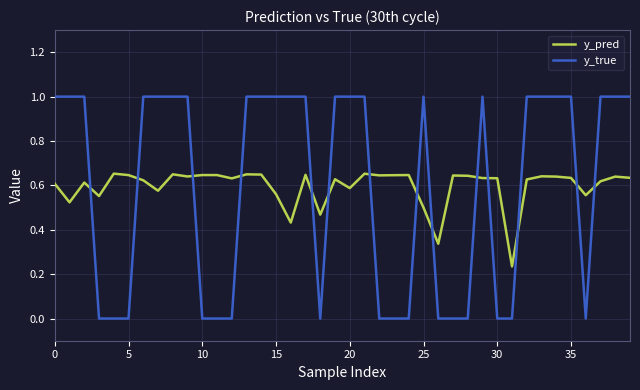

What is the difference between the maximum and minimum values in the y_true series?

1.0